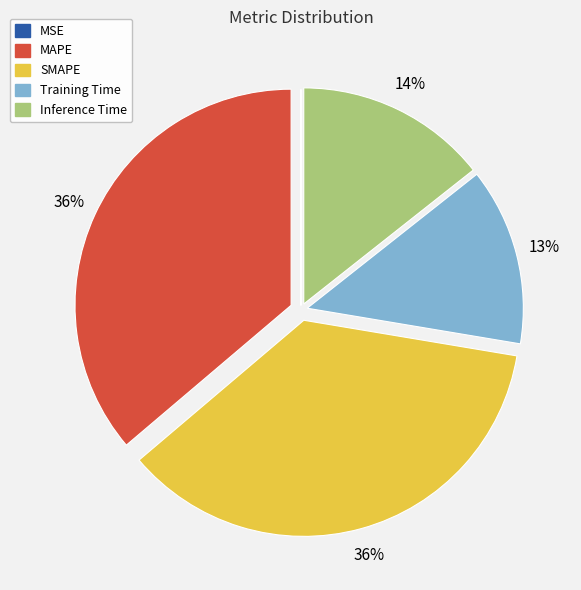

The SMAPE slice represents 47% of the pie. True or false?

False